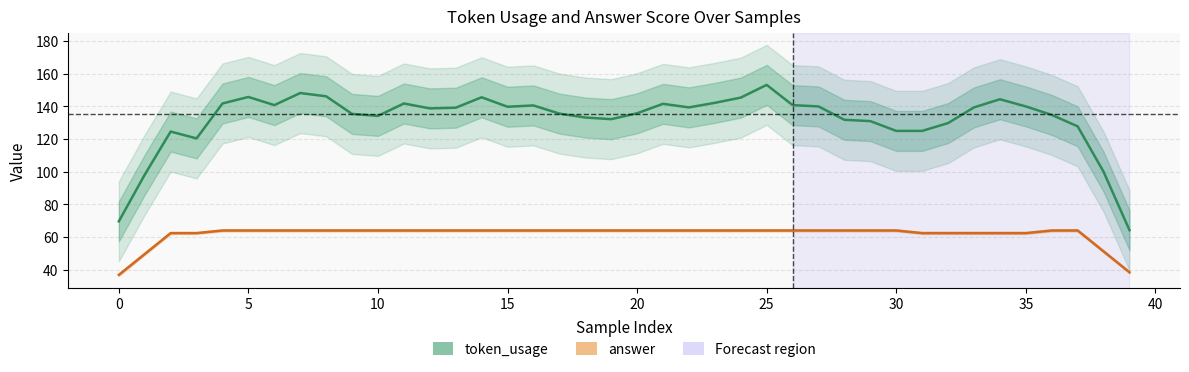

True or false: answer and token_usage cross at least once.

False